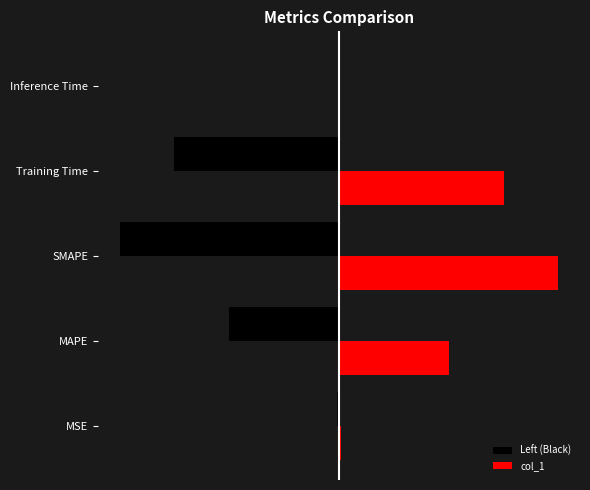

What are all the series names shown in the legend?

Left (Black), col_1